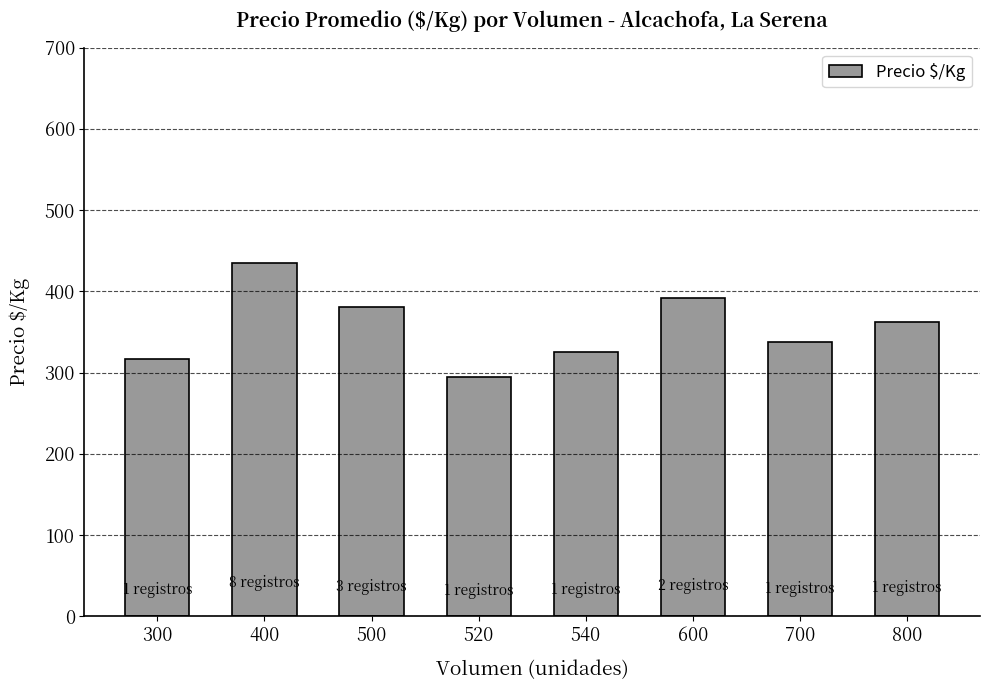

Reading right to left, list all the values displayed in this chart.

362	338	392	325	294	381	435	317